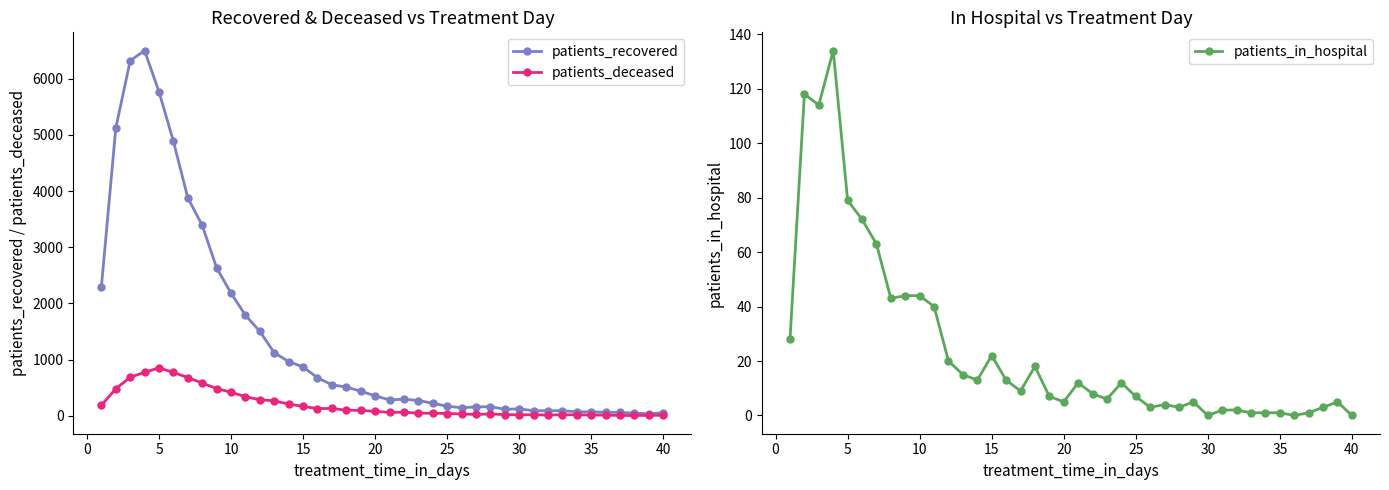

True or false: patients_in_hospital has more than 0 interior local peaks.

True